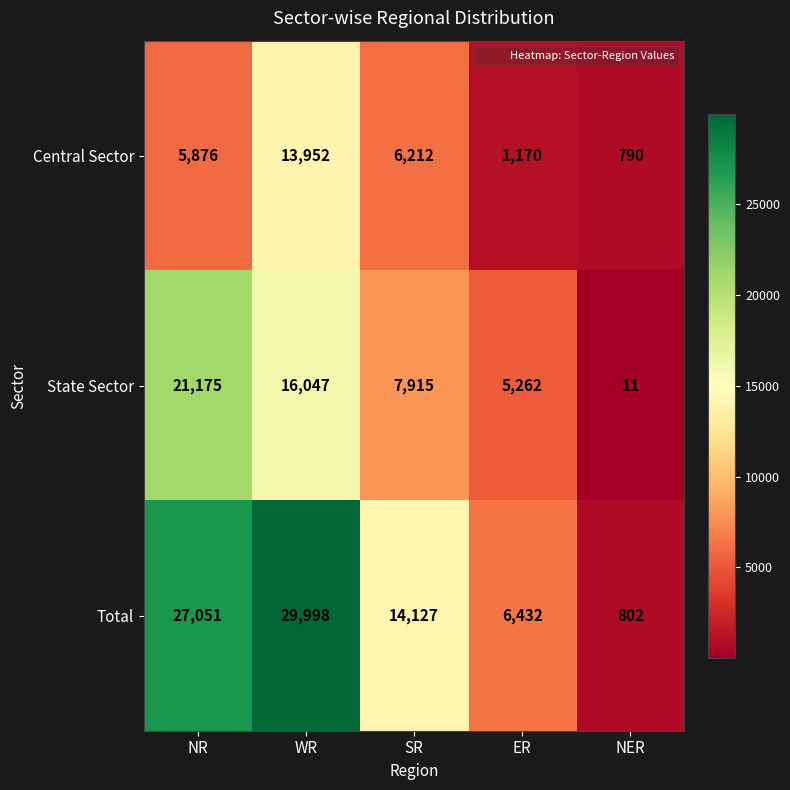

Which category has the highest value across all series?

WR